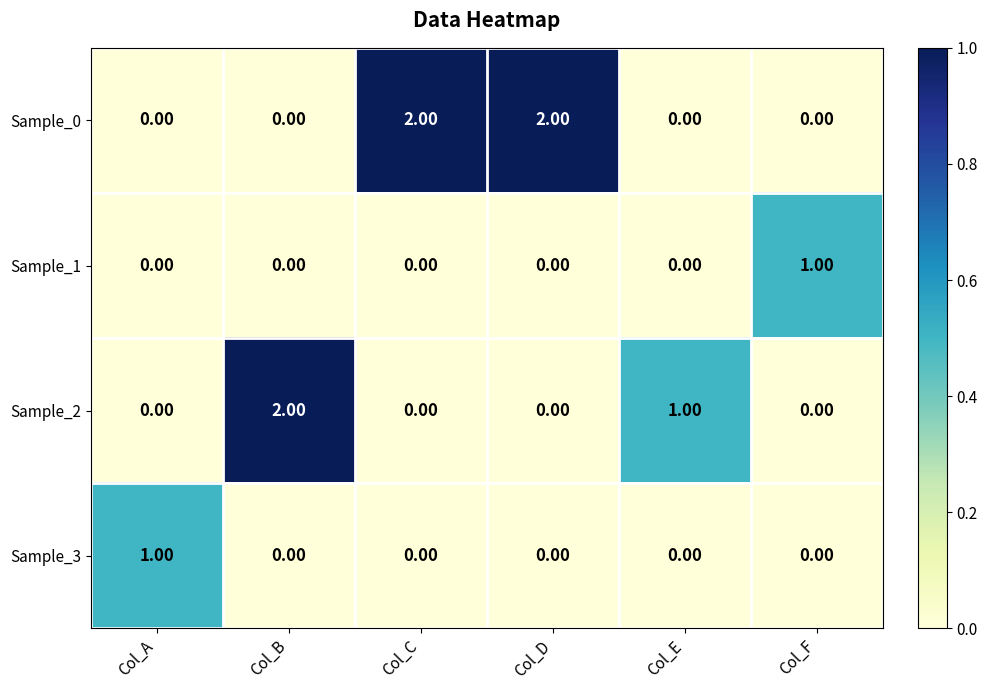

How many positive values does the Sample_2 series have?

2